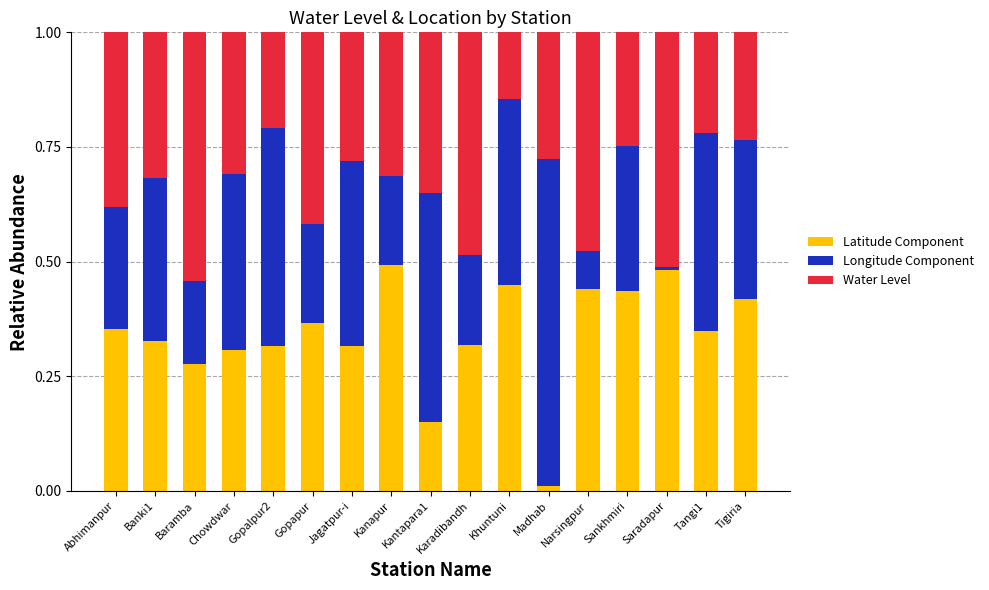

What is the total value across all series at Banki1?

1.0